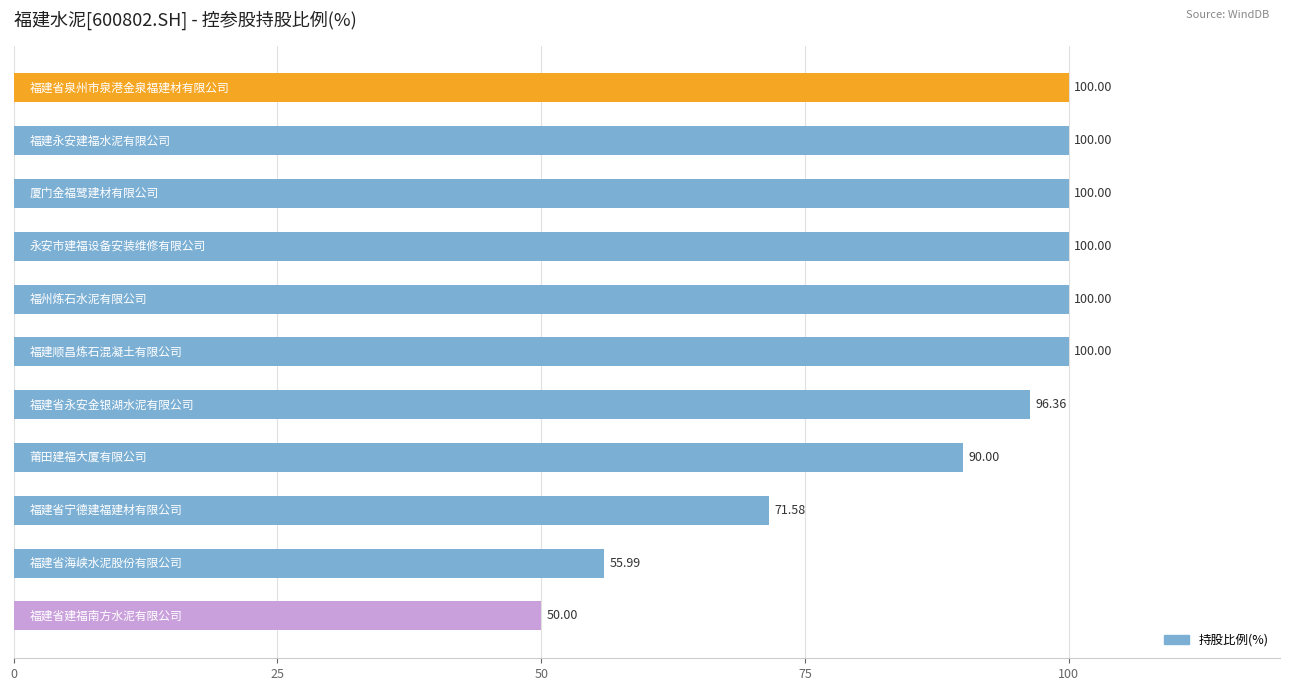

What is the sum of all values?

963.9